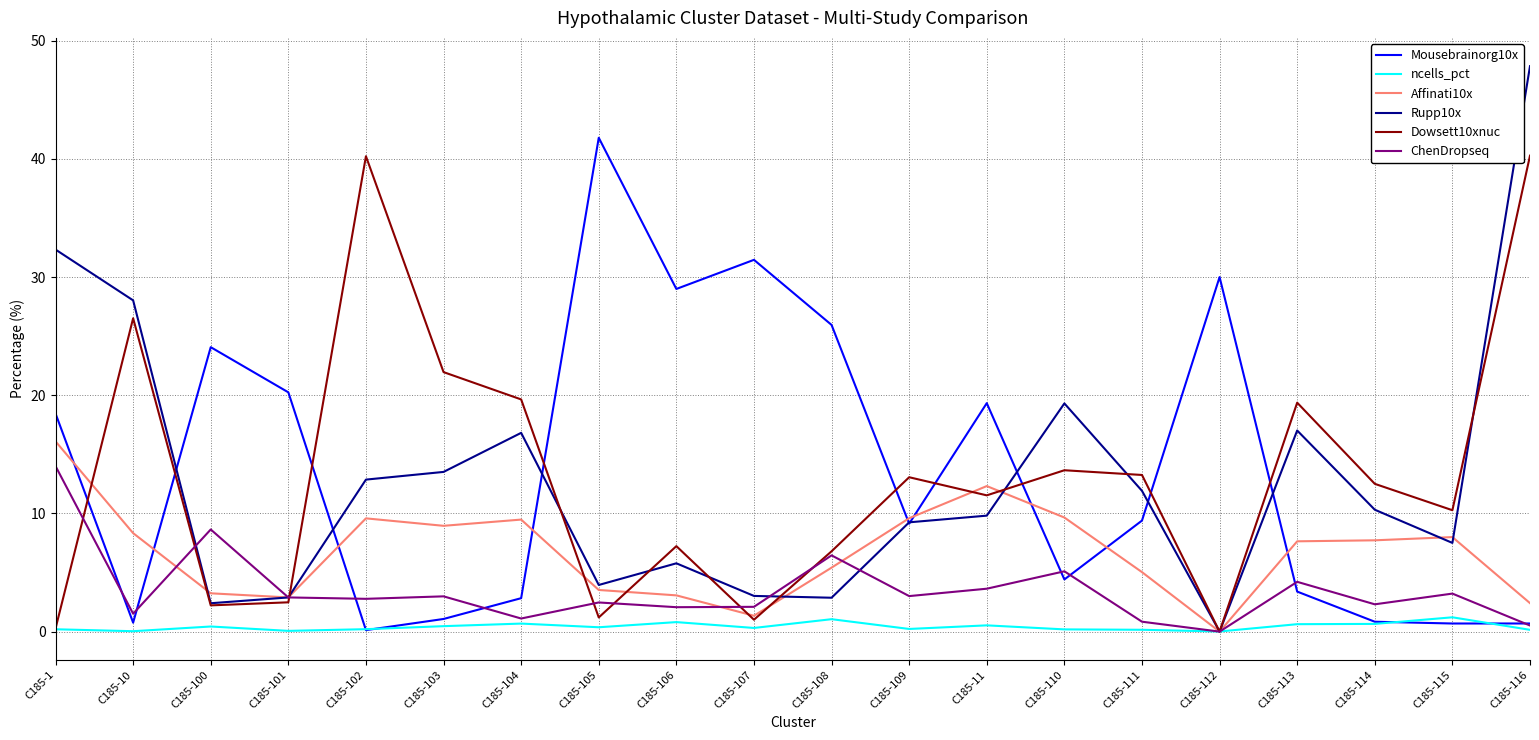

Where is Rupp10x nearest to the value 23?

C185-110